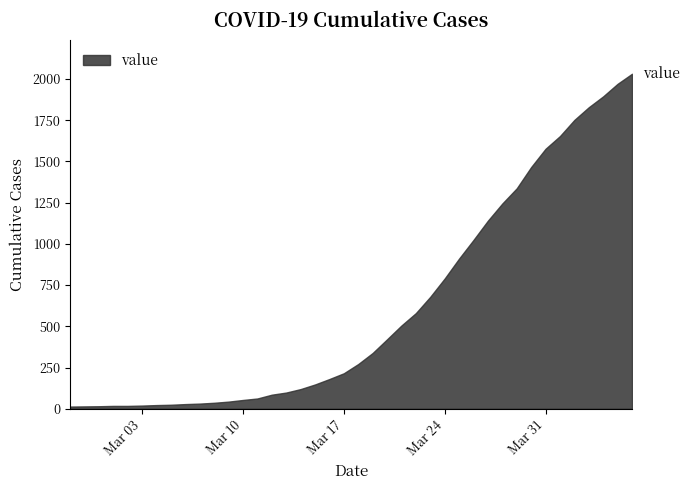

List the labels in order of value, largest first.

2020-04-06, 2020-04-05, 2020-04-04, 2020-04-03, 2020-04-02, 2020-04-01, 2020-03-31, 2020-03-30, 2020-03-29, 2020-03-28, 2020-03-27, 2020-03-26, 2020-03-25, 2020-03-24, 2020-03-23, 2020-03-22, 2020-03-21, 2020-03-20, 2020-03-19, 2020-03-18, 2020-03-17, 2020-03-16, 2020-03-15, 2020-03-14, 2020-03-13, 2020-03-12, 2020-03-11, 2020-03-10, 2020-03-09, 2020-03-08, 2020-03-07, 2020-03-06, 2020-03-05, 2020-03-04, 2020-03-03, 2020-03-01, 2020-03-02, 2020-02-29, 2020-02-28, 2020-02-27